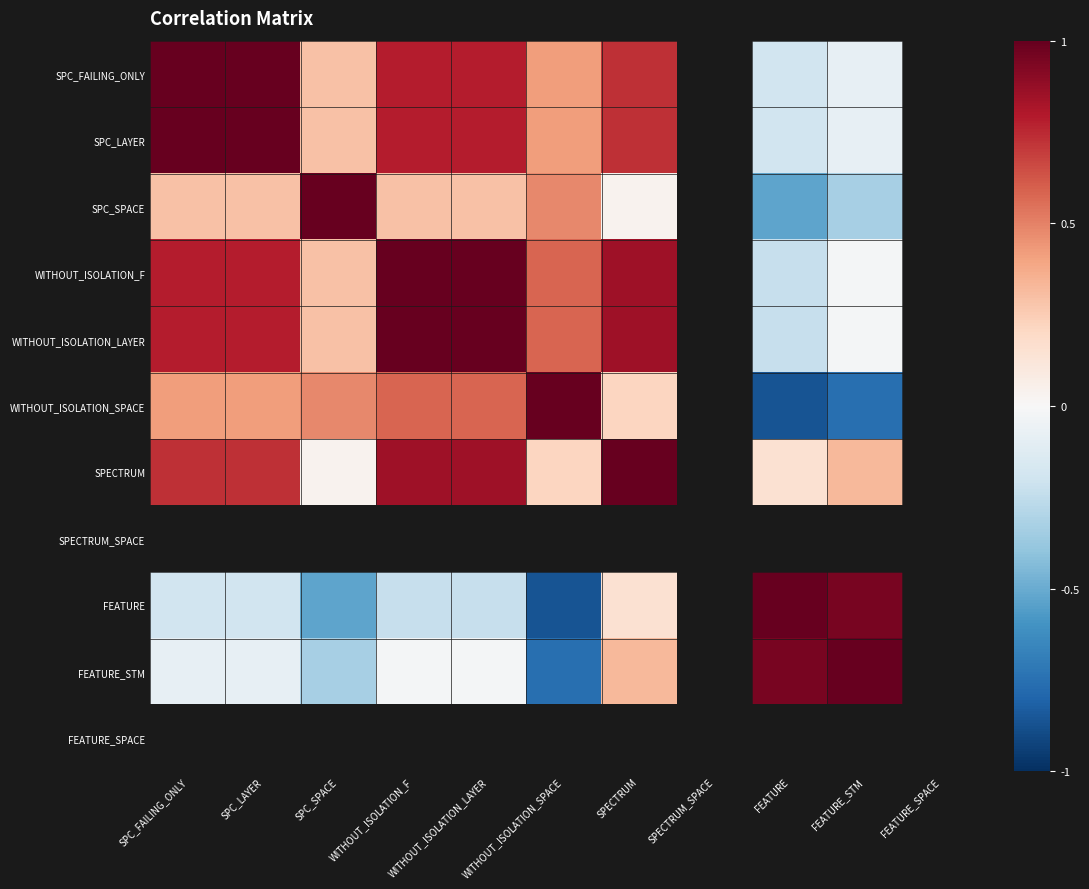

At which label does WITHOUT_ISOLATION_LAYER reach its peak?

WITHOUT_ISOLATION_F